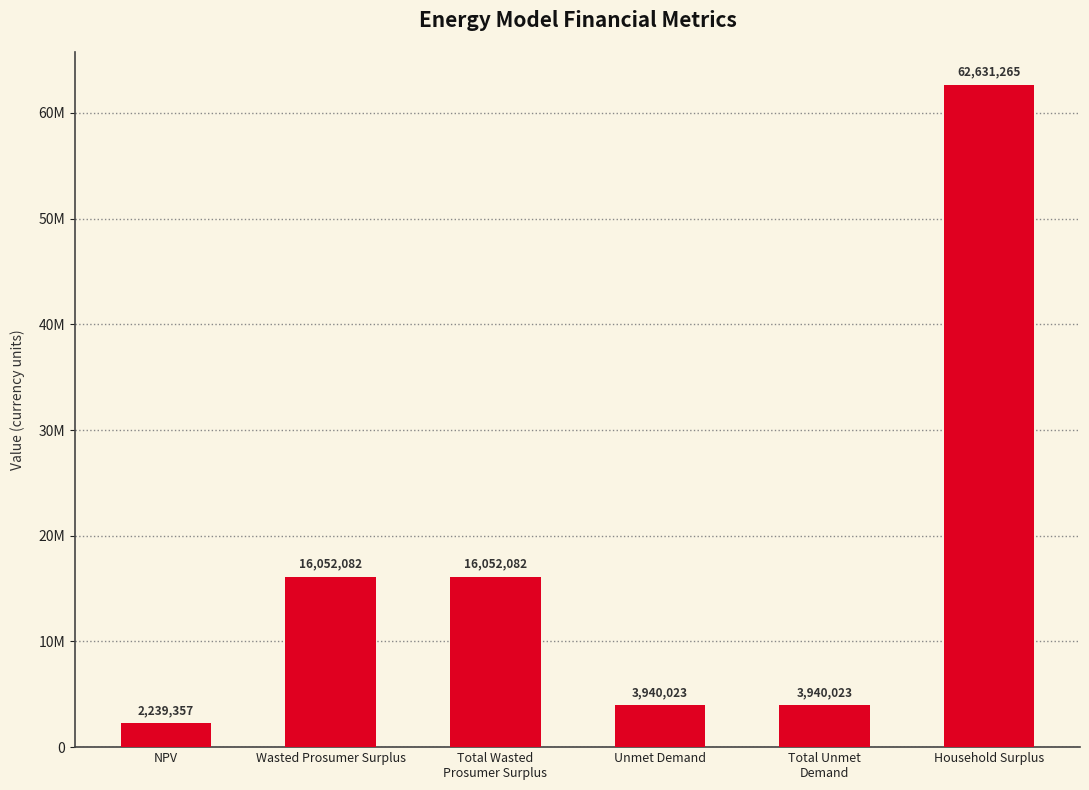

What position from the left is Total Unmet
Demand?

5